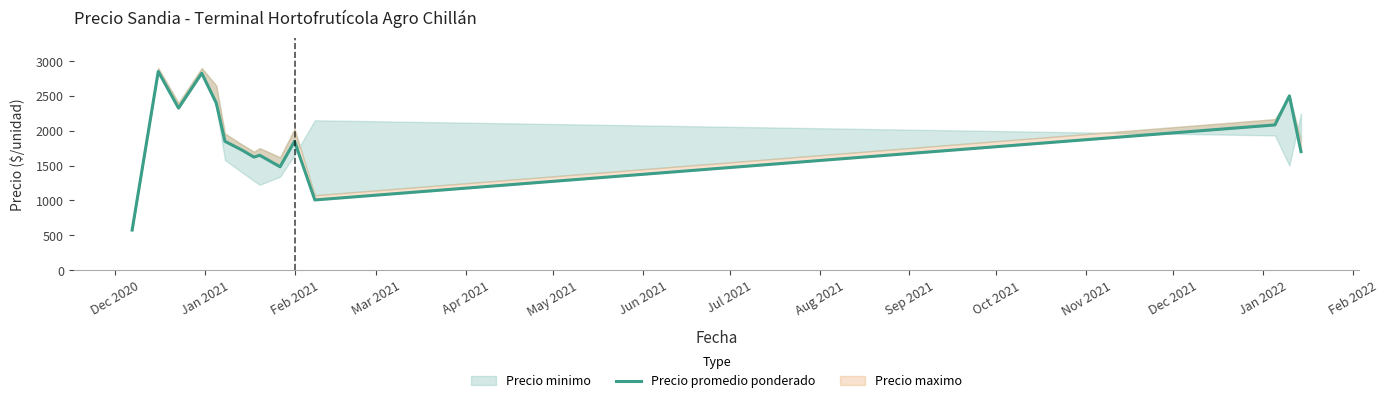

How many points are lower than both their immediate neighbors (excluding endpoints)?

4